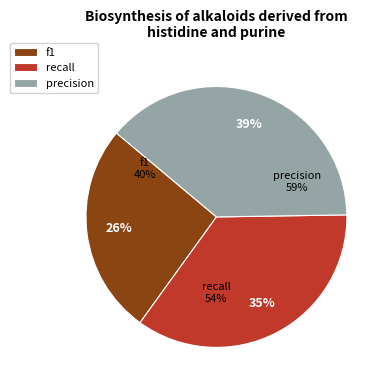

Does any single category account for the majority?

No